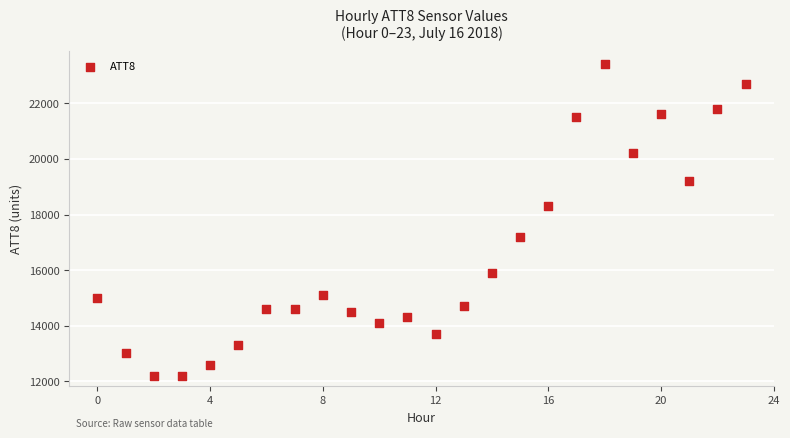

What is the range of Y values (max minus min)?

11200